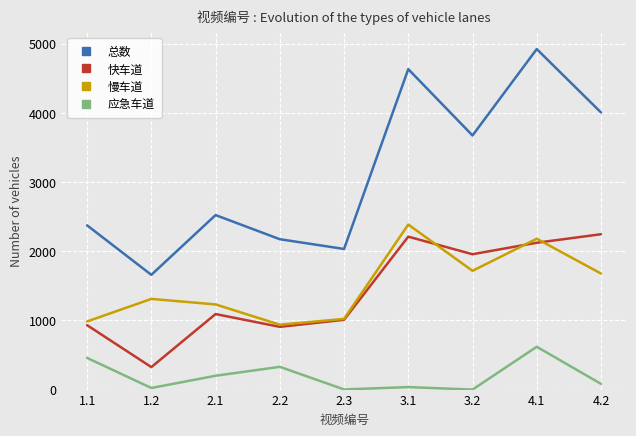

What is the highest value of the 应急车道 series?

619